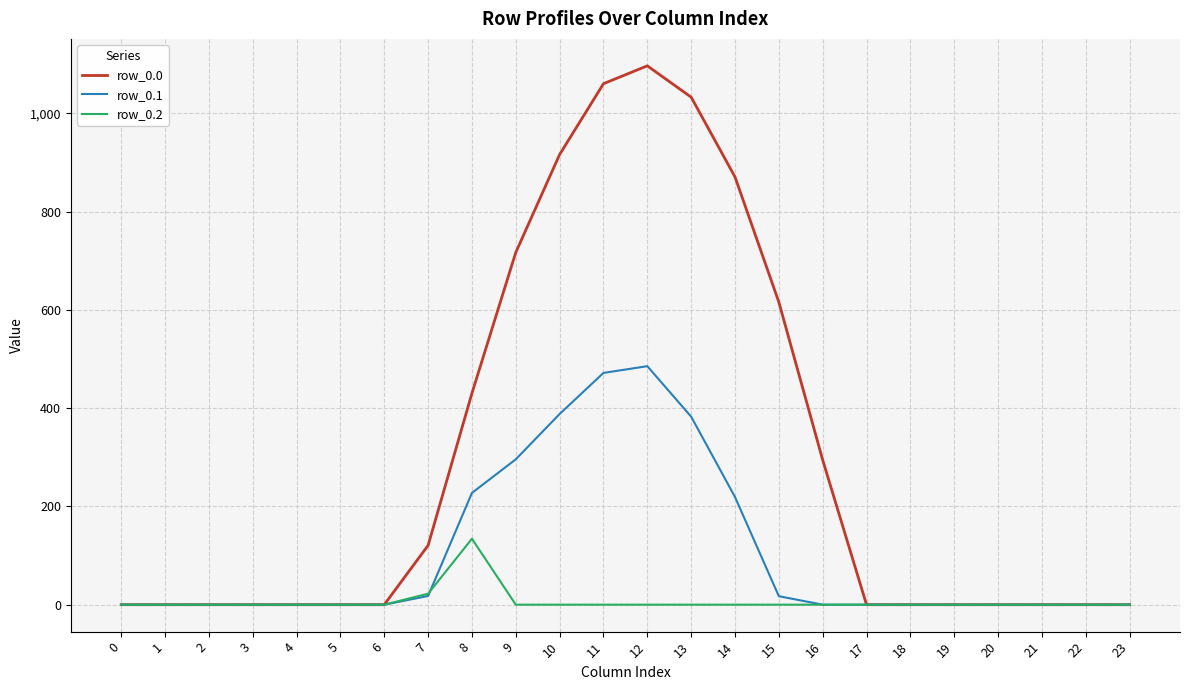

The value of row_0.1 at 19 is -170.4. True or false?

False